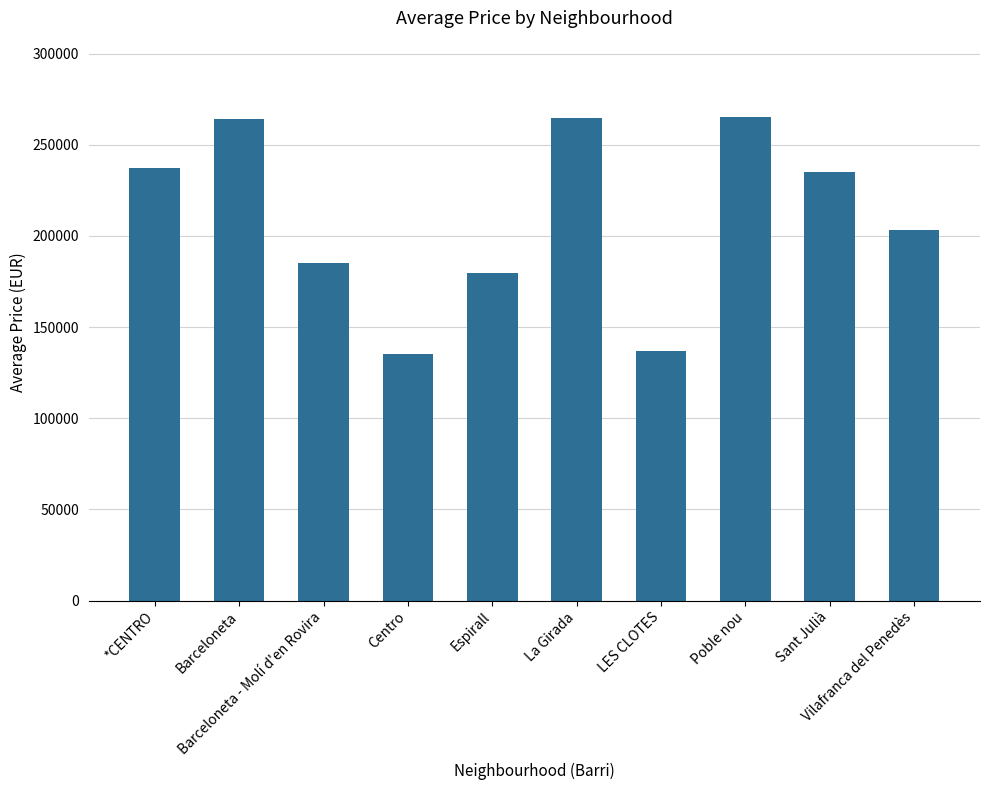

Between La Girada and *CENTRO, which is larger?

La Girada